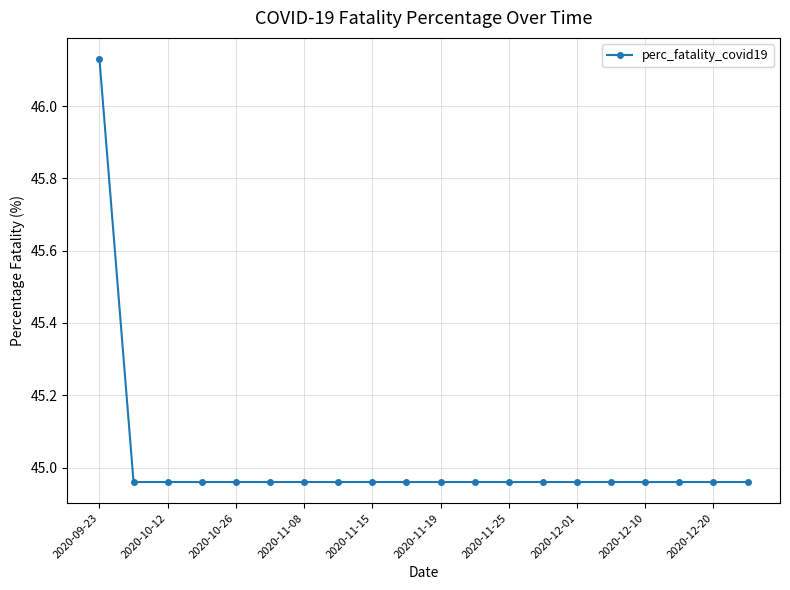

What is the sum of all values?

900.4